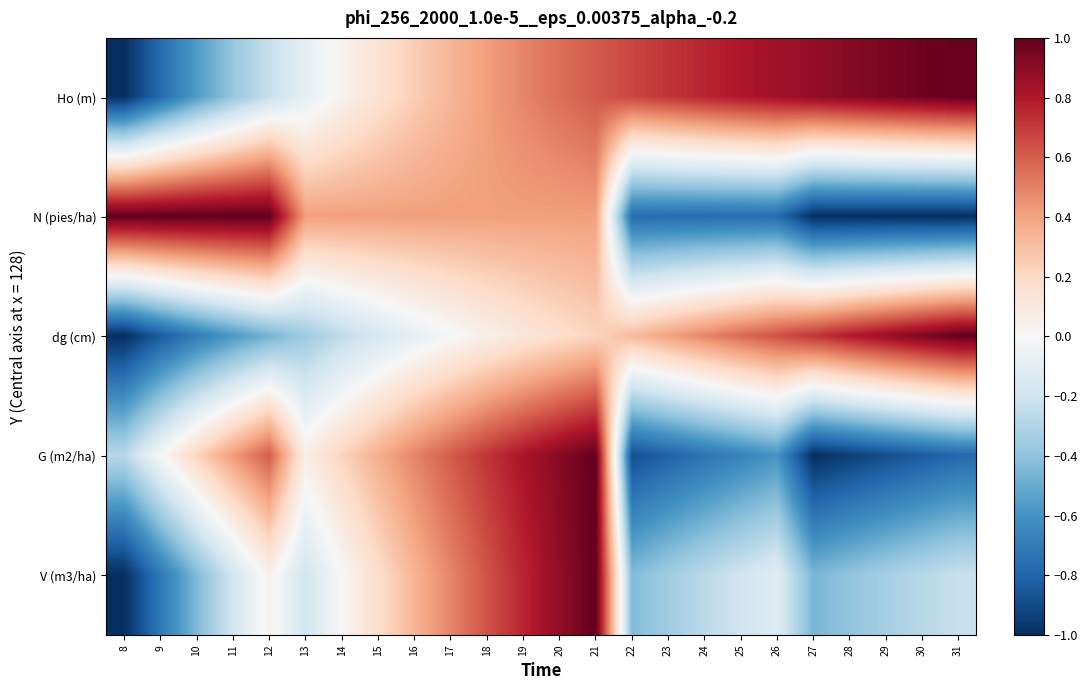

What is the smallest value displayed?

-1.0